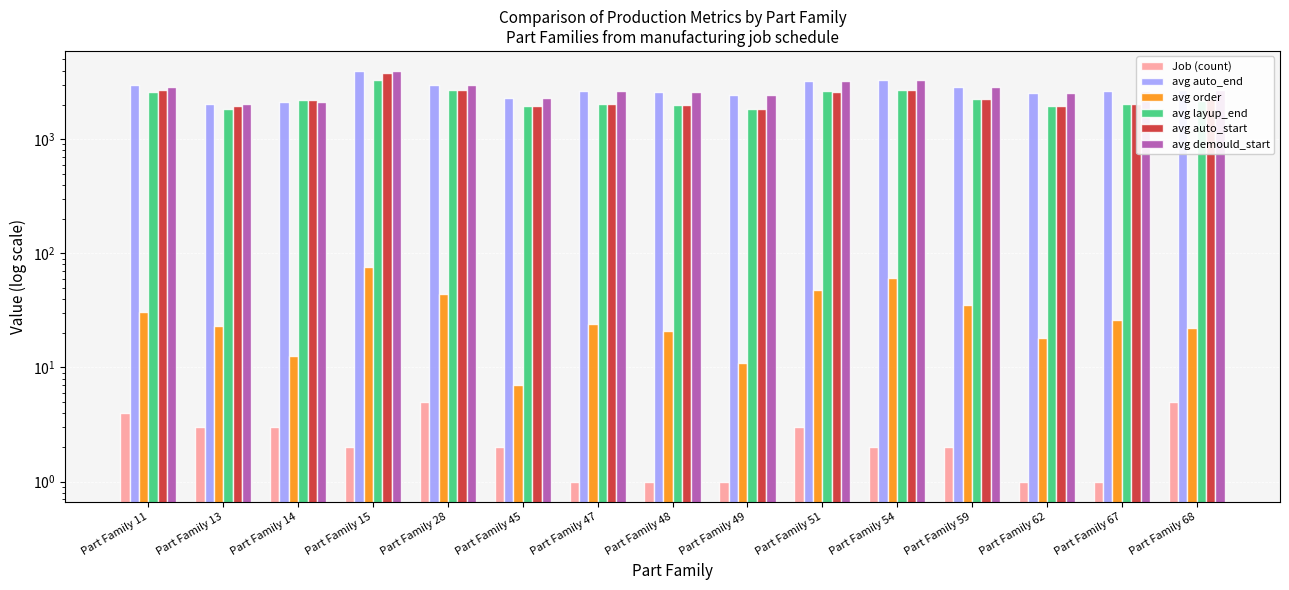

Which series changed the most between Part Family 11 and Part Family 28?

avg layup_end